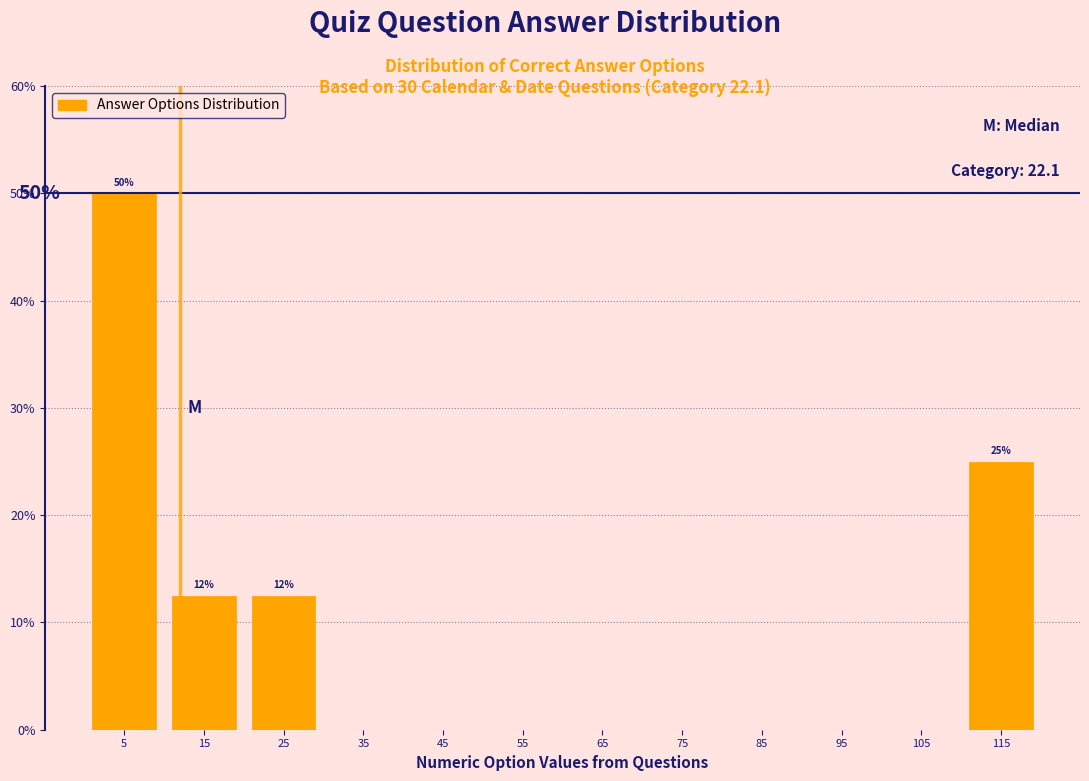

Which range on the x-axis has the tallest bar?

0 to 10